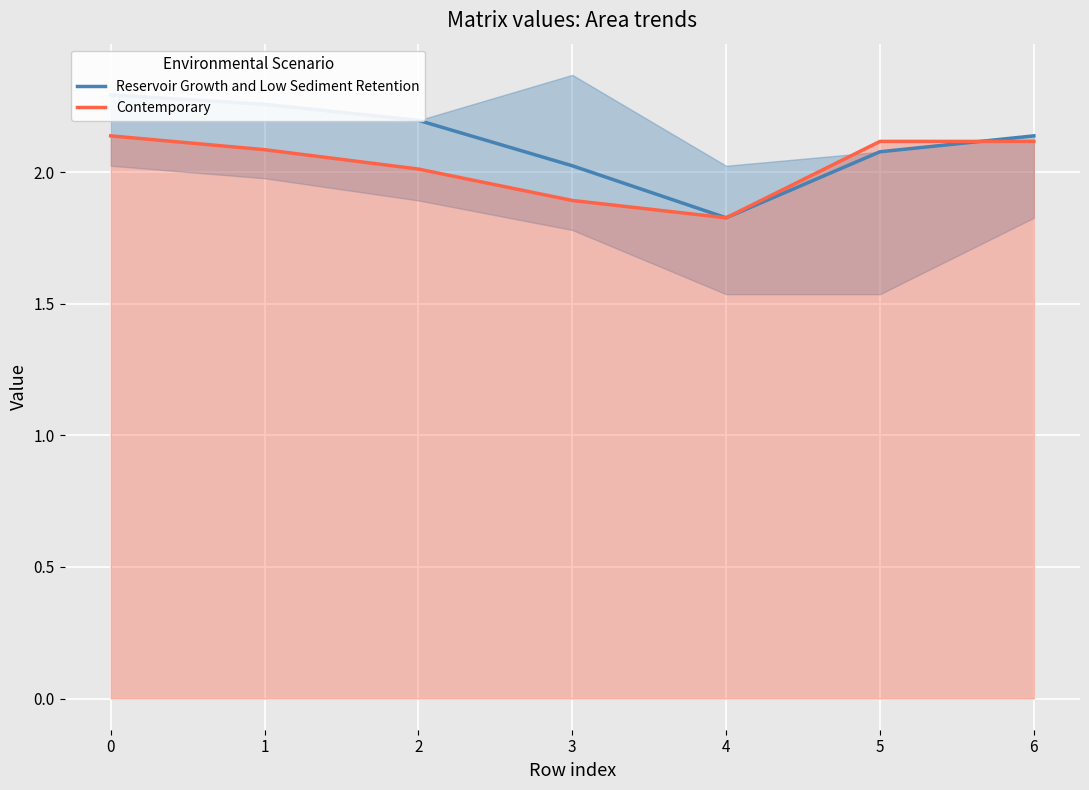

What is the sum of all Contemporary values?

14.2